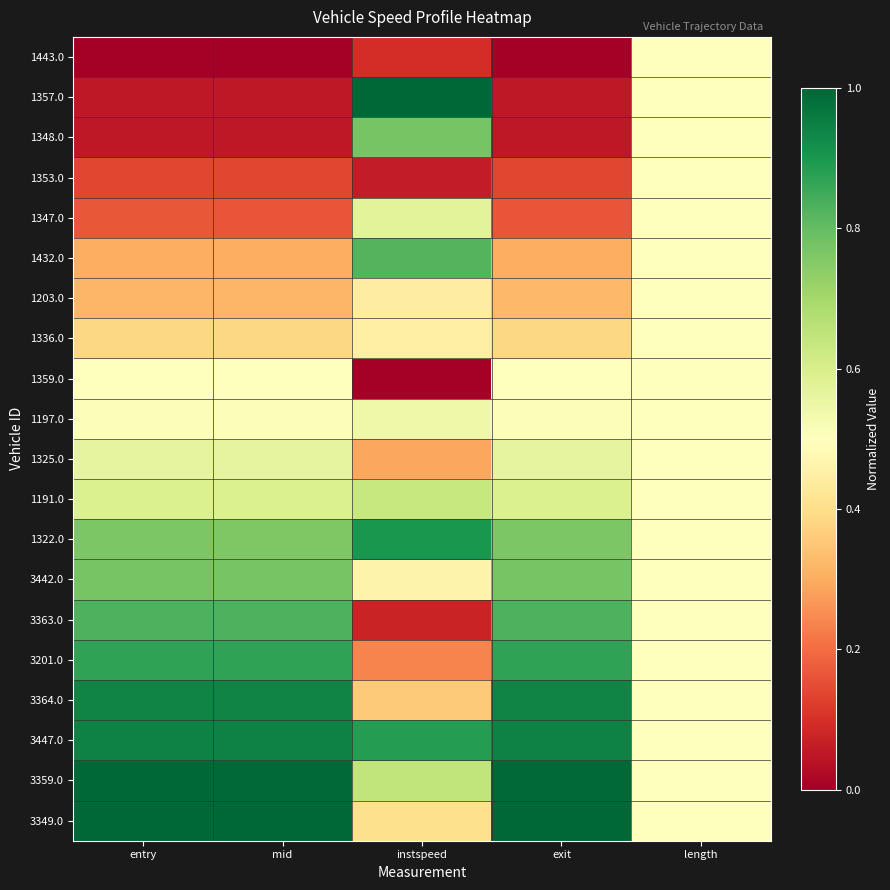

Reading left to right, what are all the values shown in this chart?

1443.0: entry=0.0	mid=0.0	instspeed=0.1	exit=0.0	length=0.5
1357.0: entry=0.1	mid=0.1	instspeed=1.0	exit=0.1	length=0.5
1348.0: entry=0.1	mid=0.1	instspeed=0.8	exit=0.1	length=0.5
1353.0: entry=0.1	mid=0.1	instspeed=0.1	exit=0.1	length=0.5
1347.0: entry=0.2	mid=0.2	instspeed=0.6	exit=0.2	length=0.5
1432.0: entry=0.3	mid=0.3	instspeed=0.8	exit=0.3	length=0.5
1203.0: entry=0.3	mid=0.3	instspeed=0.4	exit=0.3	length=0.5
1336.0: entry=0.4	mid=0.4	instspeed=0.5	exit=0.4	length=0.5
1359.0: entry=0.5	mid=0.5	instspeed=0.0	exit=0.5	length=0.5
1197.0: entry=0.5	mid=0.5	instspeed=0.5	exit=0.5	length=0.5
1325.0: entry=0.6	mid=0.6	instspeed=0.3	exit=0.6	length=0.5
1191.0: entry=0.6	mid=0.6	instspeed=0.6	exit=0.6	length=0.5
1322.0: entry=0.8	mid=0.8	instspeed=0.9	exit=0.8	length=0.5
3442.0: entry=0.8	mid=0.8	instspeed=0.5	exit=0.8	length=0.5
3363.0: entry=0.8	mid=0.8	instspeed=0.1	exit=0.8	length=0.5
3201.0: entry=0.9	mid=0.9	instspeed=0.2	exit=0.9	length=0.5
3364.0: entry=0.9	mid=0.9	instspeed=0.4	exit=0.9	length=0.5
3447.0: entry=0.9	mid=0.9	instspeed=0.9	exit=0.9	length=0.5
3359.0: entry=1.0	mid=1.0	instspeed=0.6	exit=1.0	length=0.5
3349.0: entry=1.0	mid=1.0	instspeed=0.4	exit=1.0	length=0.5